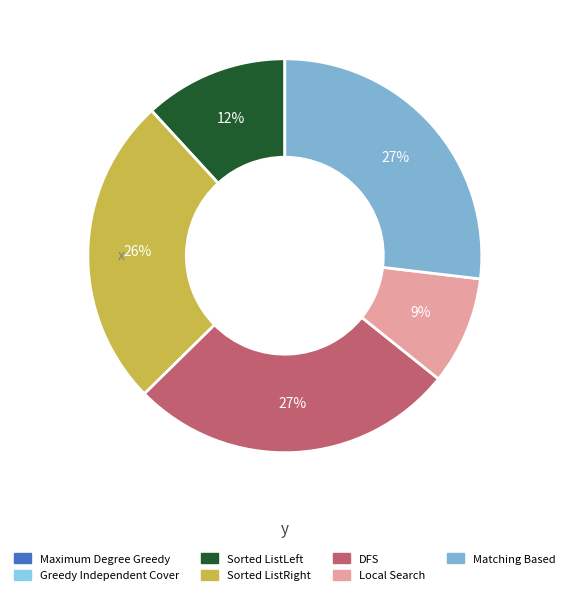

Does Greedy Independent Cover represent more than half of the total?

No